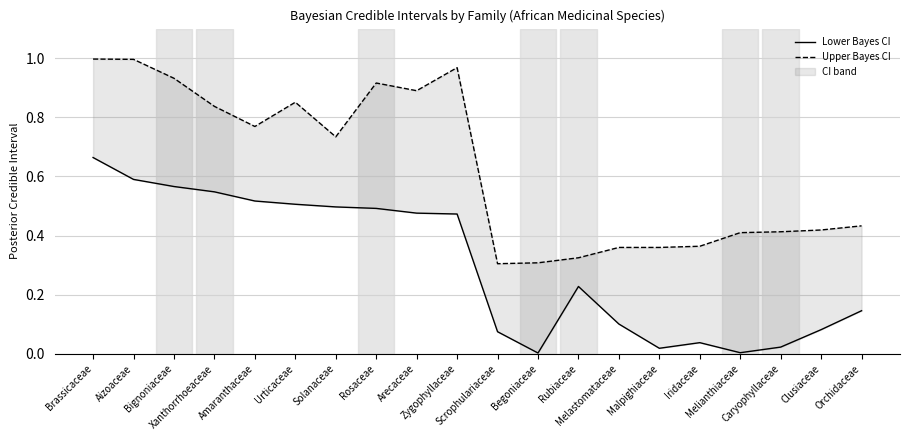

Rank the series by their maximum value, from highest to lowest.

Upper Bayes CI, Lower Bayes CI